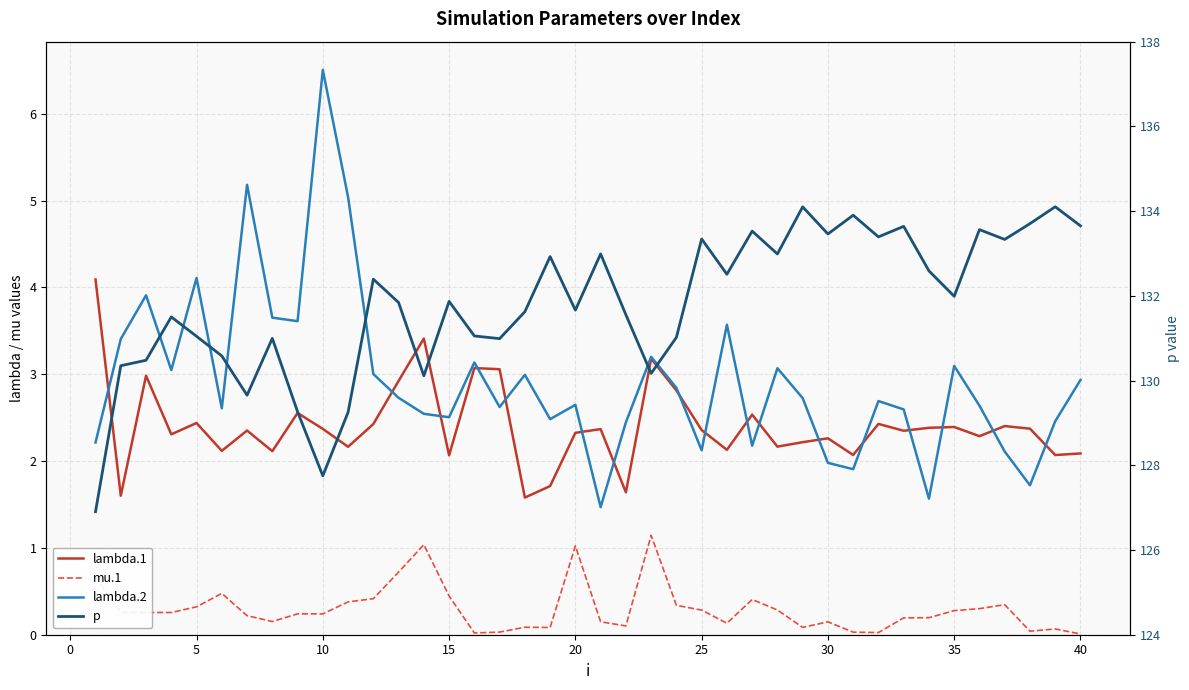

True or false: p and mu.1 cross at least once.

False